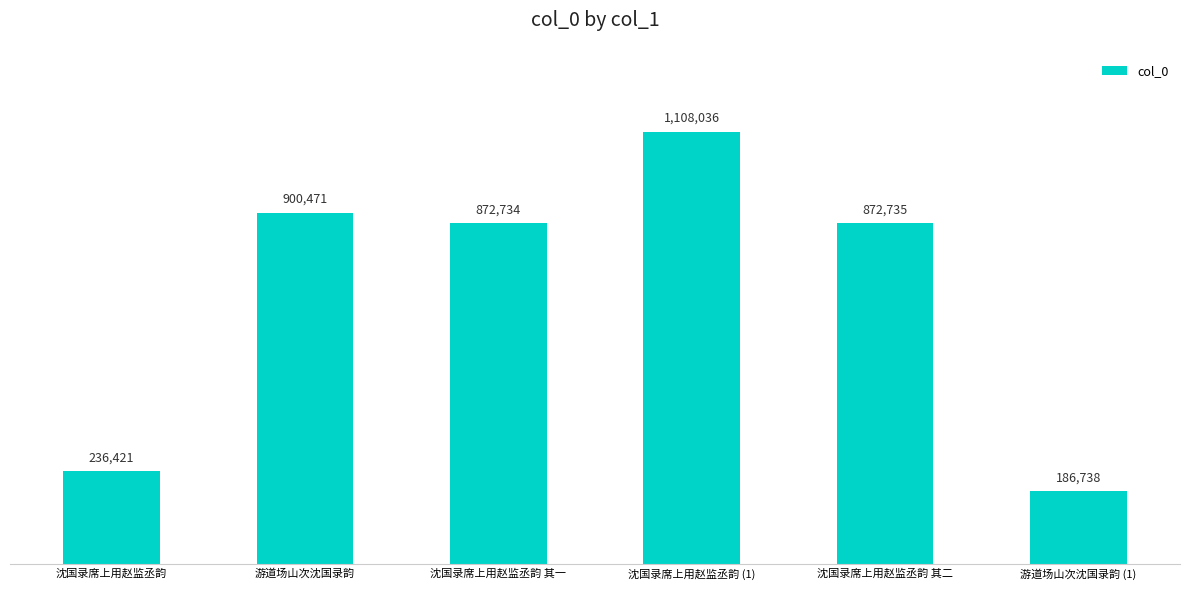

The chart shows a value of 721829 at 沈国录席上用赵监丞韵 (1). True or false?

False